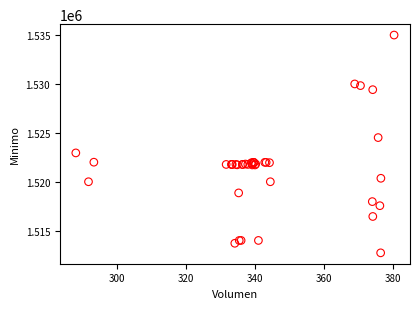

What Y value in the scatter plot is closest to 1523862?

1524513